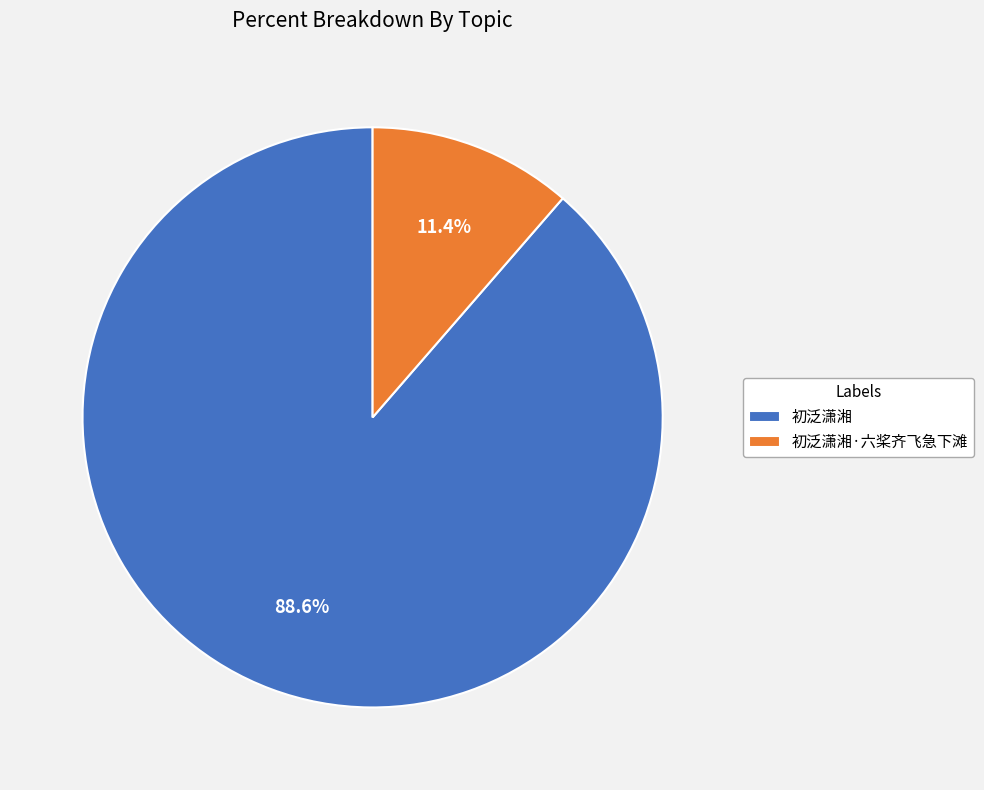

Count the number of slices in the pie.

2